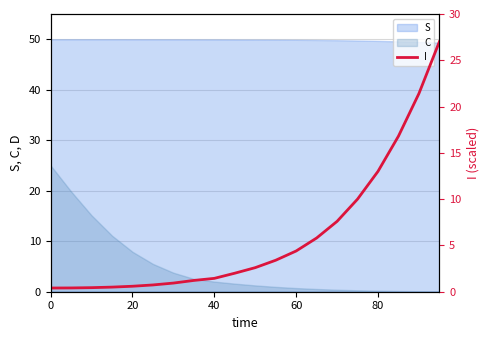

The chart shows a value of 0.5 at 60. True or false?

True